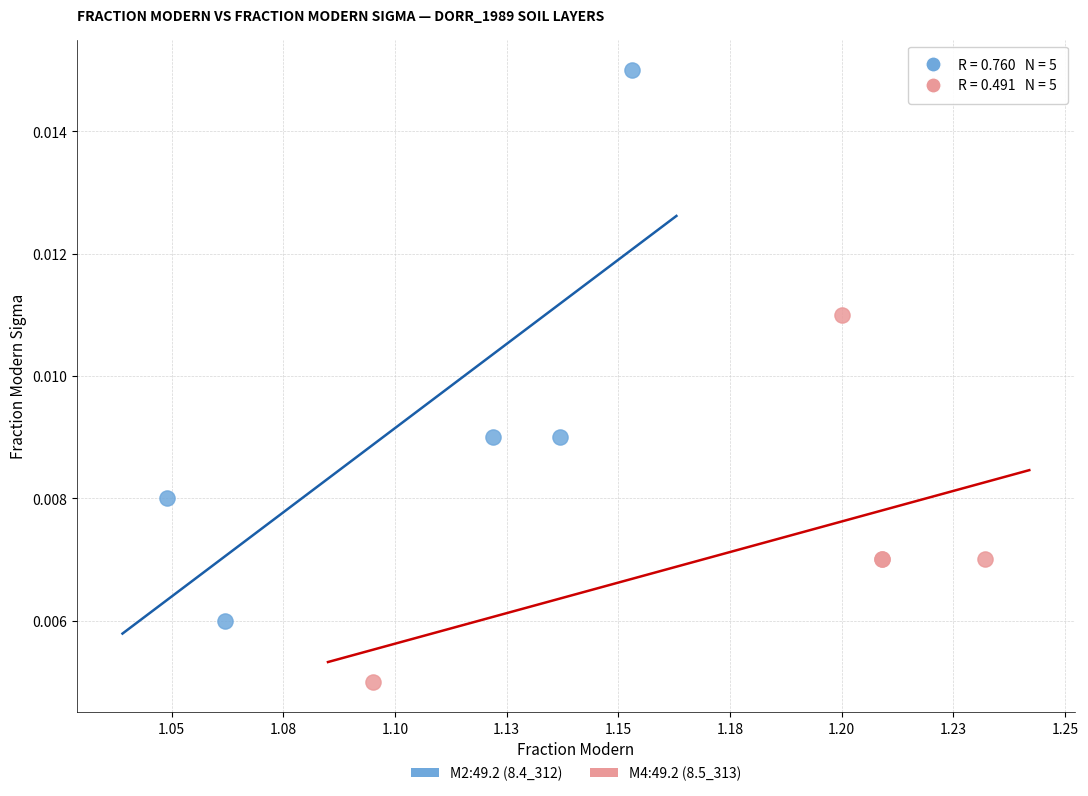

Which series contains the highest Y value?

M2:49.2 (8.4_312)